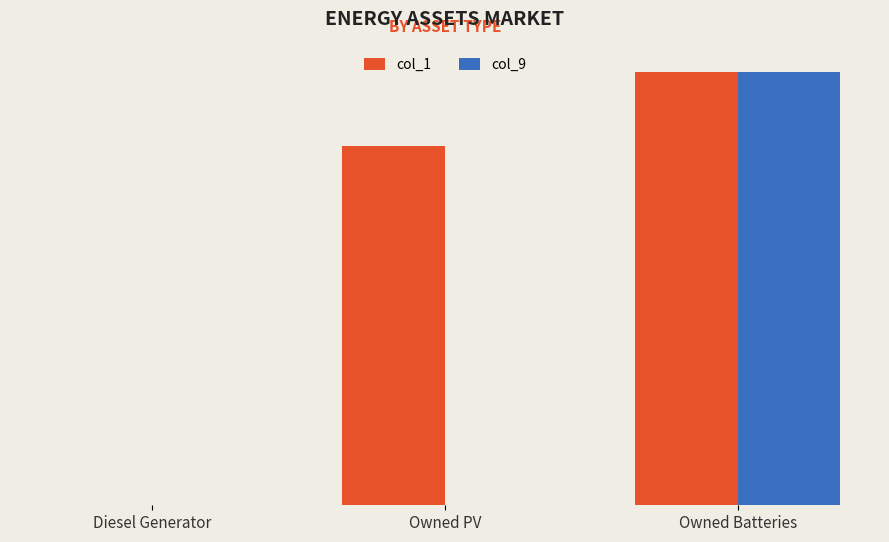

At which label does col_1 first exceed 1461?

Owned Batteries